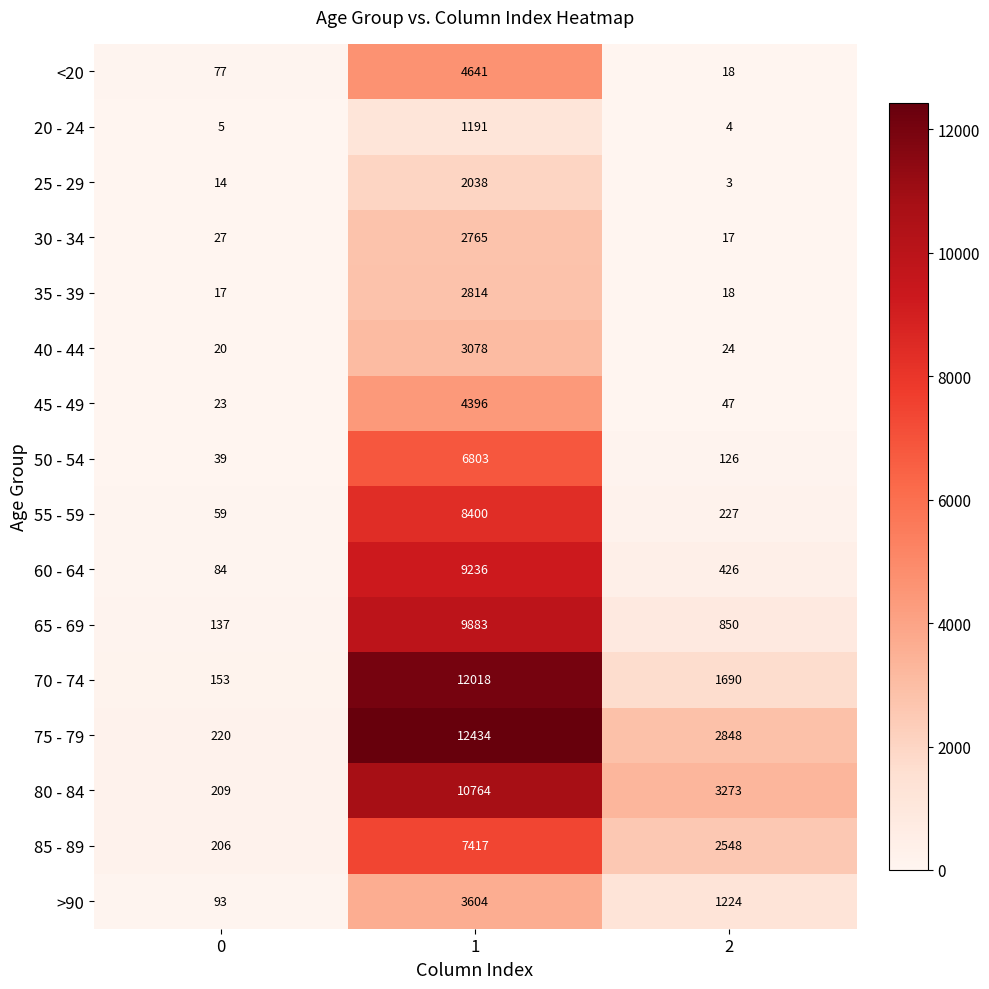

Rank the categories by 65 - 69 value from highest to lowest.

1, 2, 0